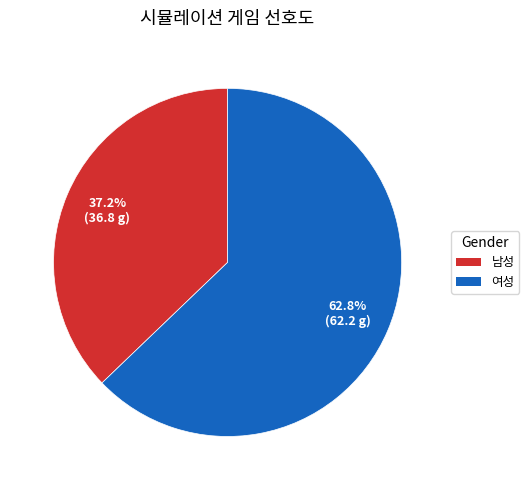

To the nearest percent, what is the combined percentage of 여성 and 남성?

100%